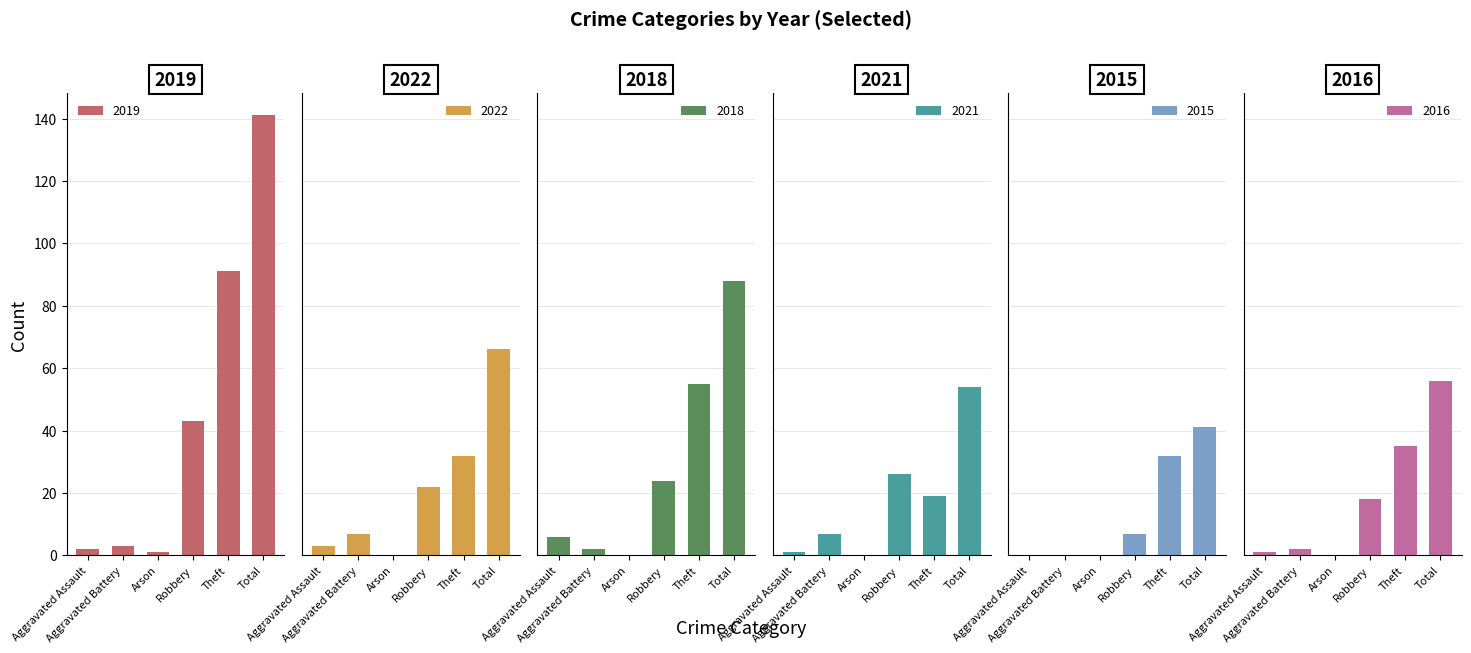

Rank the series at Aggravated Battery from lowest to highest value.

2015, 2018, 2016, 2019, 2022, 2021